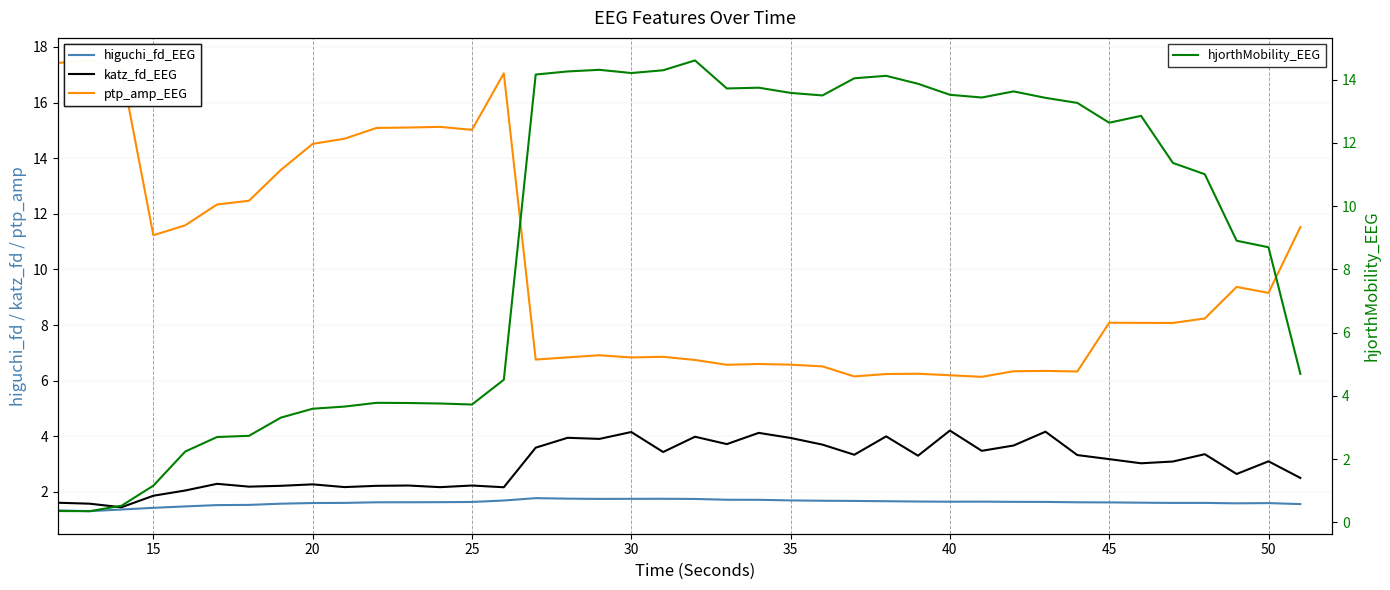

What is the maximum value for hjorthMobility_EEG?

14.6